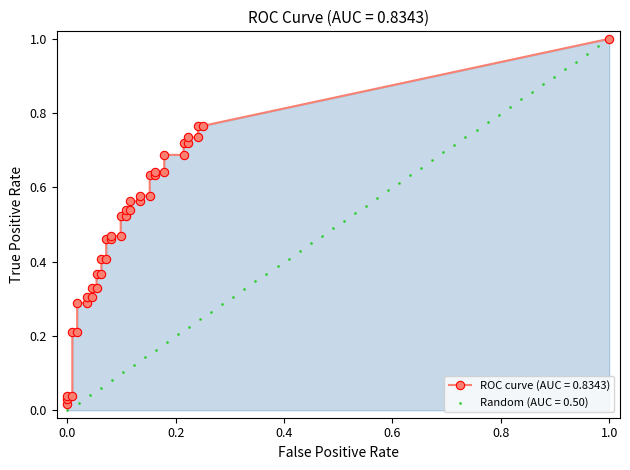

Is the value of fpr at 32 greater than the value of tpr at 26?

No